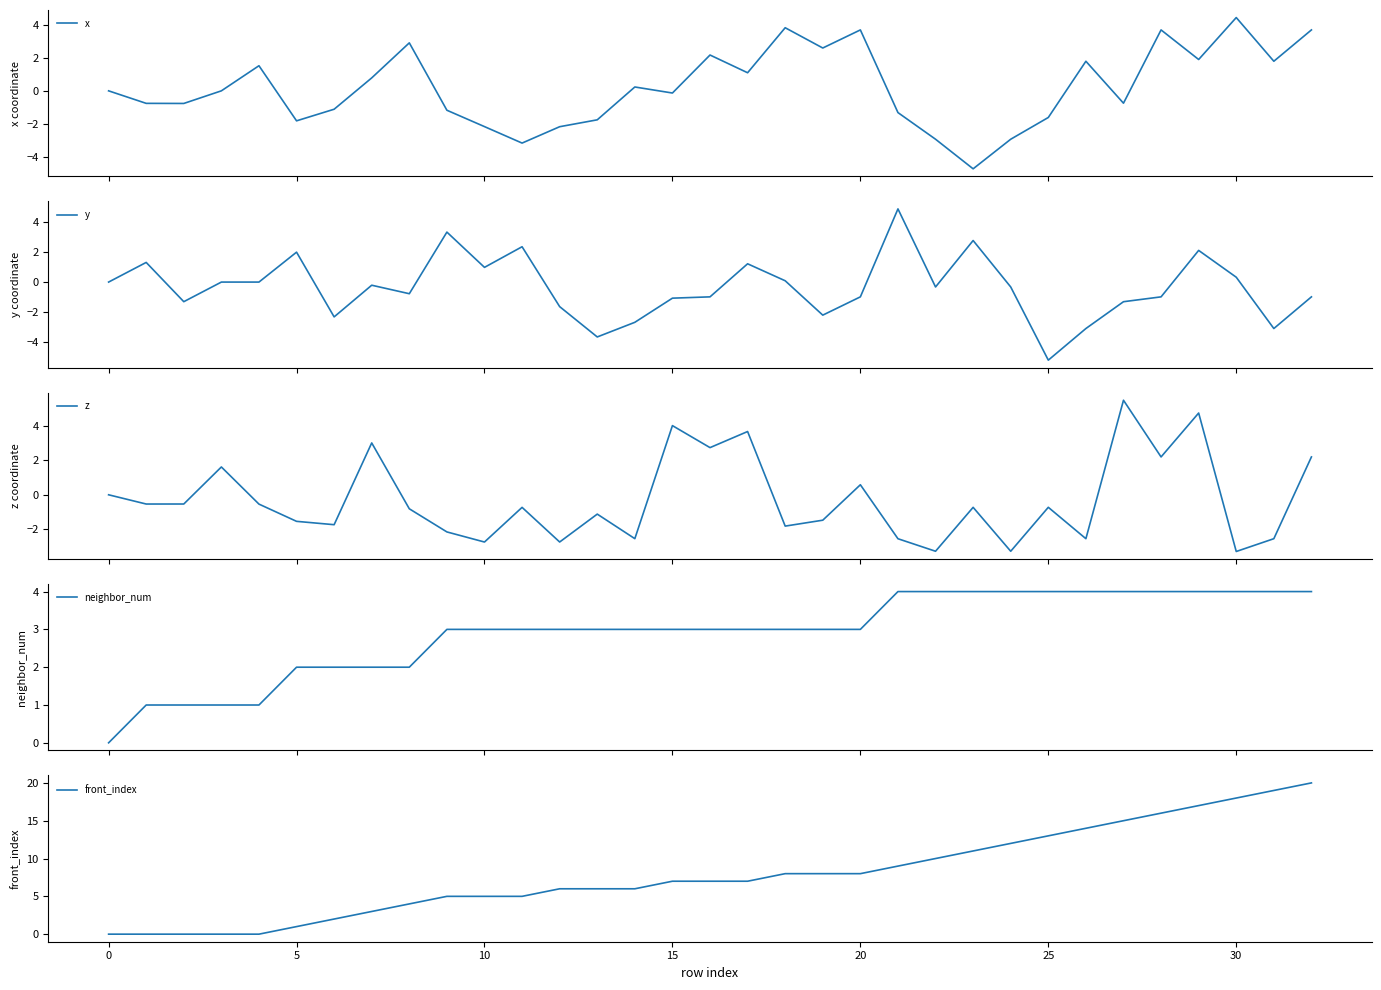

At how many categories does at least one series exceed 19?

1